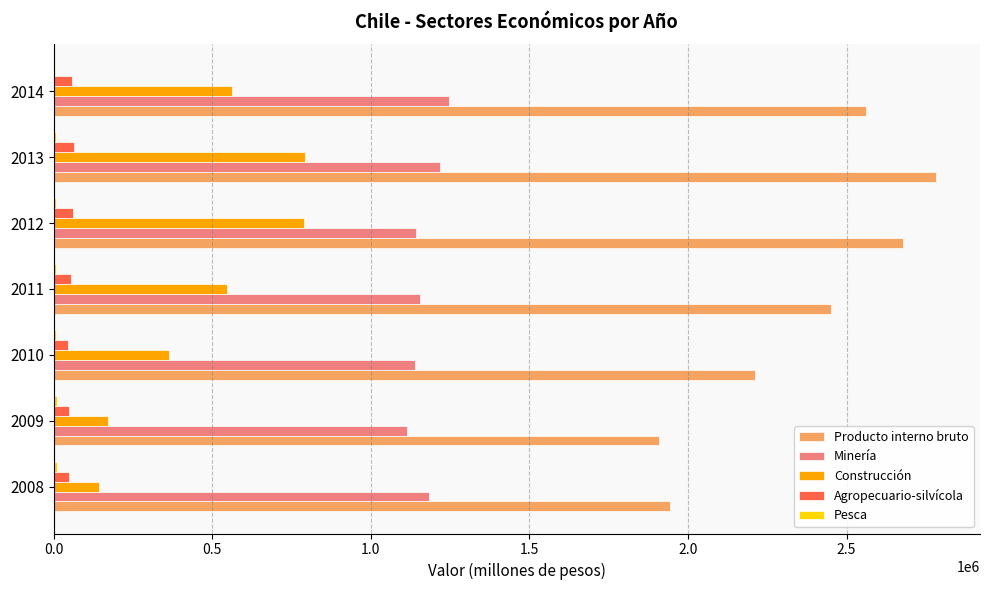

What is the sum of all Minería values?

8195594